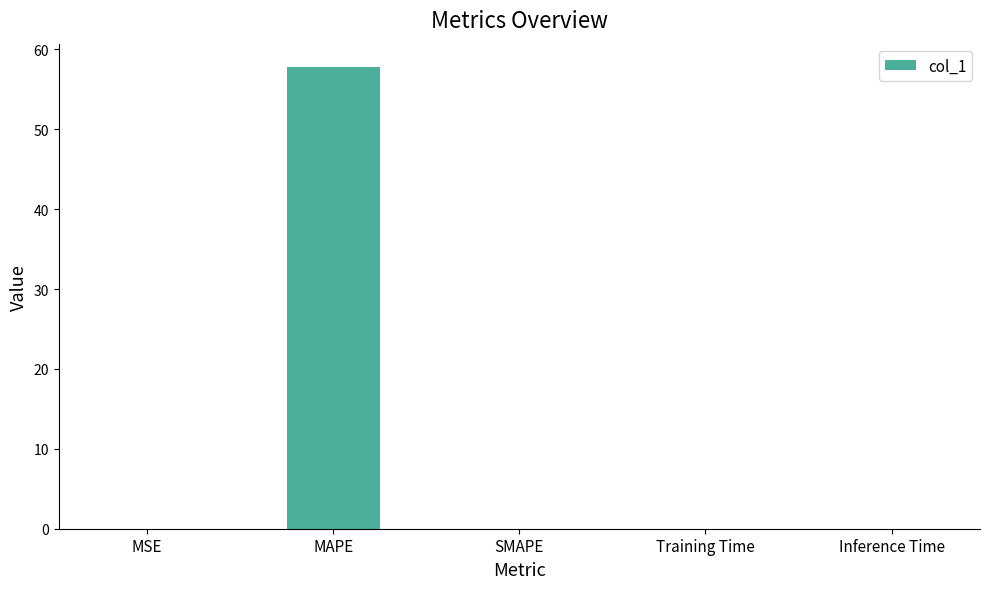

Is it true that the value at MAPE is 57.8?

True